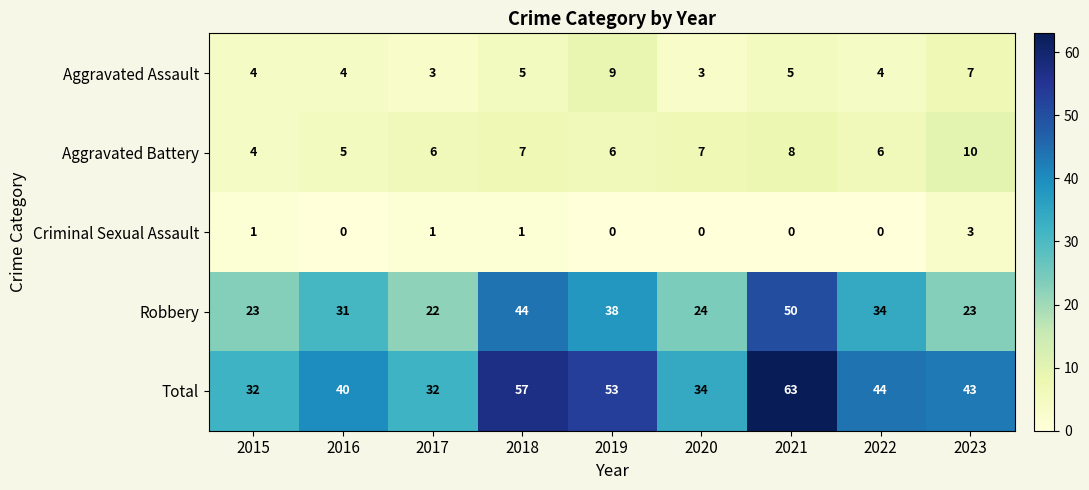

What is the difference between the maximum and second lowest values in the Aggravated Battery series?

5